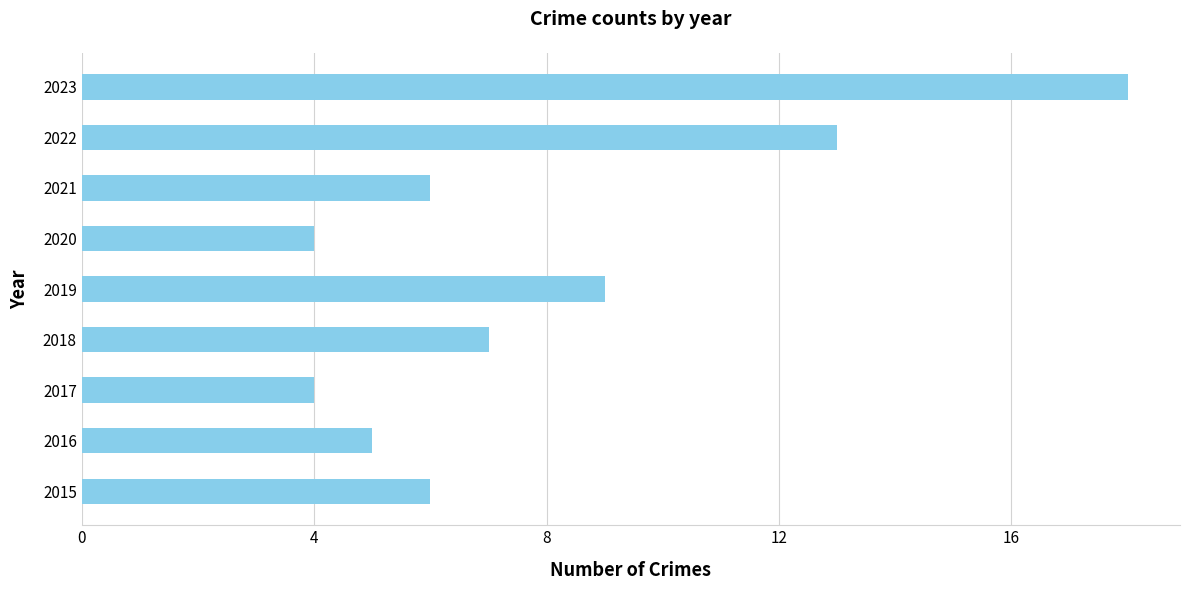

How many data points does each series have?

9